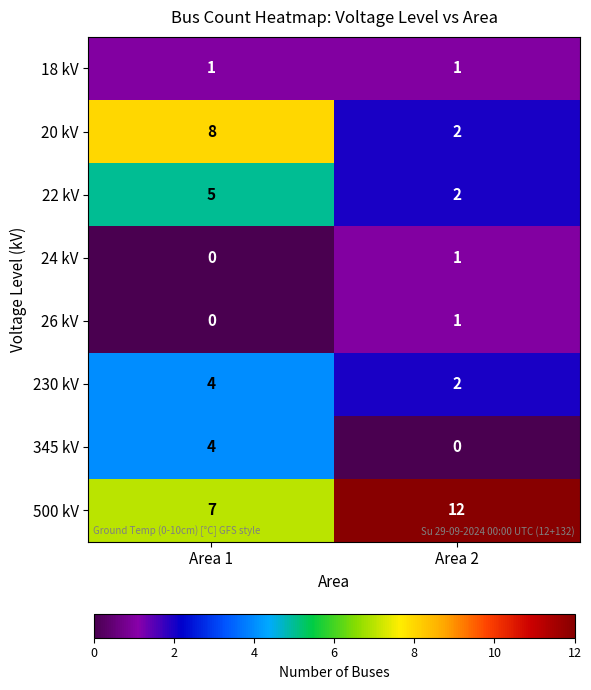

The value of 500 kV at Area 2 is 6. True or false?

False